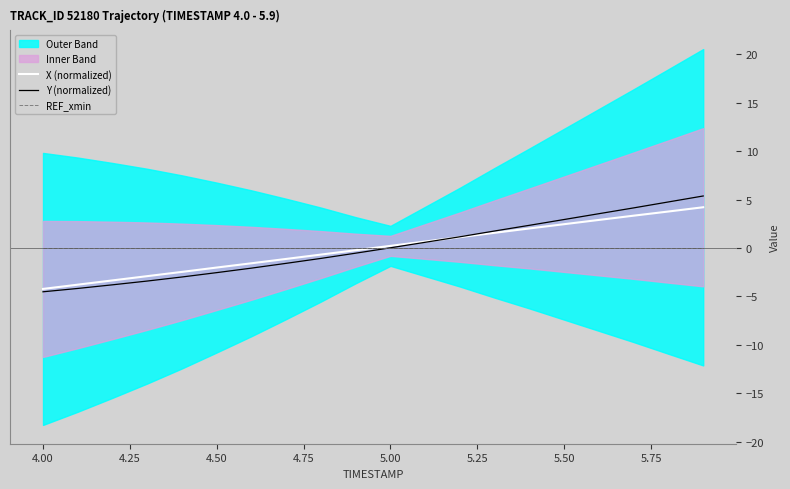

Reading right to left, extract all data points from this chart.

X (normalized): 4.2	3.8	3.3	2.9	2.5	2.0	1.6	1.1	0.7	0.2	-0.2	-0.7	-1.1	-1.6	-2.0	-2.5	-2.9	-3.3	-3.8	-4.2
Y (normalized): 5.4	4.8	4.1	3.5	2.9	2.3	1.8	1.2	0.6	0.0	-0.5	-1.1	-1.6	-2.1	-2.5	-3.0	-3.4	-3.8	-4.2	-4.5
REF_xmin: 0.0	0.0	0.0	0.0	0.0	0.0	0.0	0.0	0.0	0.0	0.0	0.0	0.0	0.0	0.0	0.0	0.0	0.0	0.0	0.0